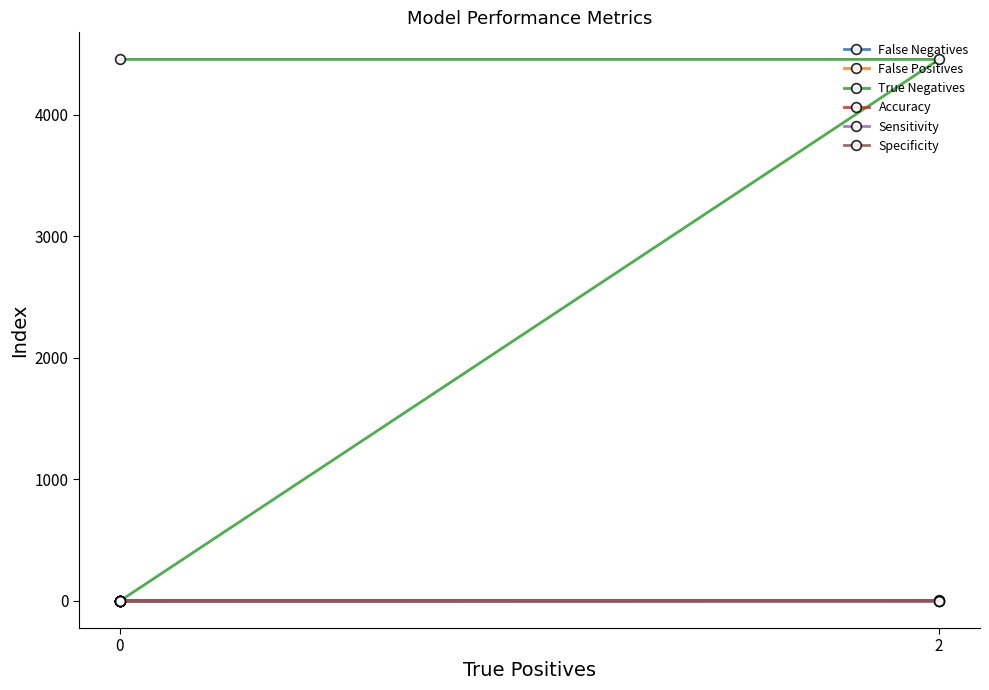

How many lines are shown in the chart?

6